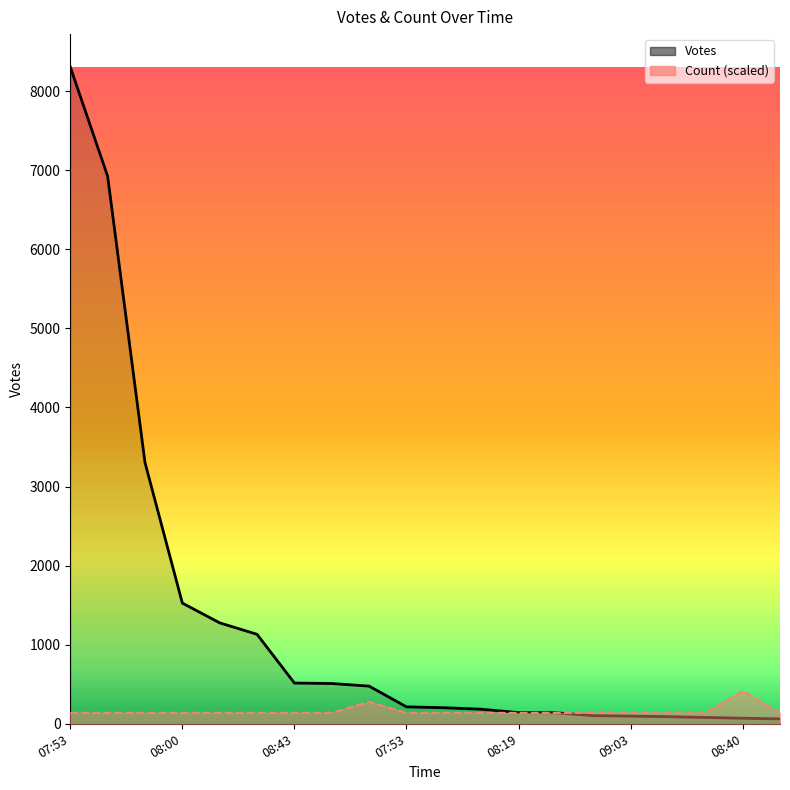

What are all the series names shown in the legend?

Votes, Count